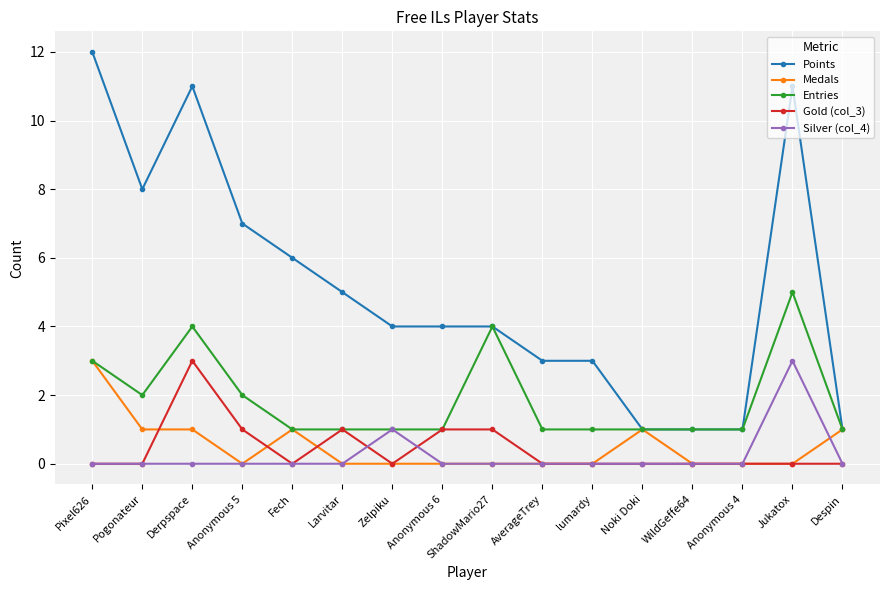

Is the value of Entries at Anonymous 6 greater than the value of Points at Derpspace?

No